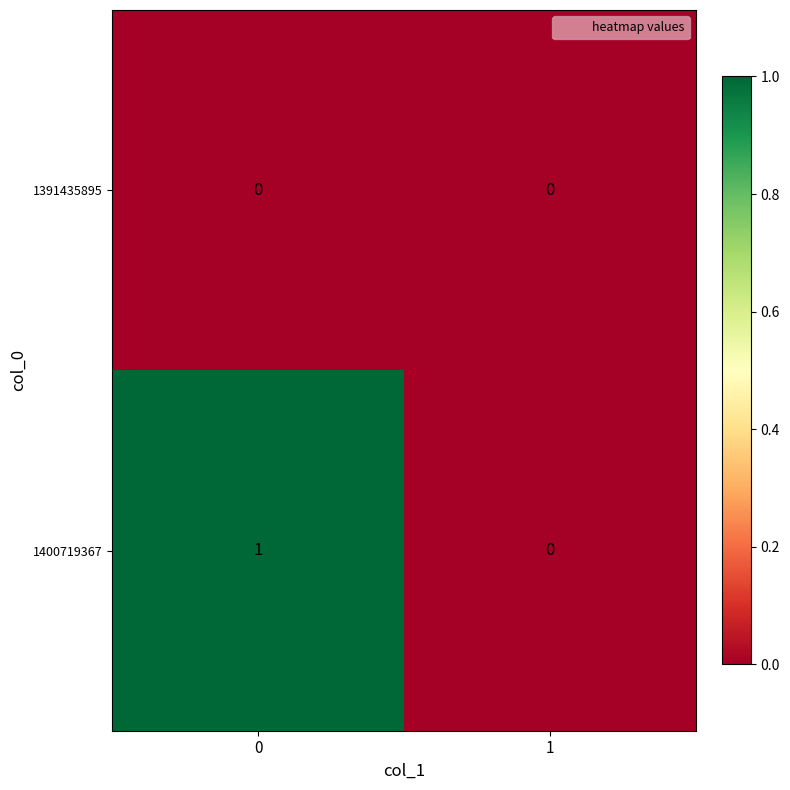

Reading left to right, extract all data points from this chart.

1391435895: 0=0	1=0
1400719367: 0=1	1=0